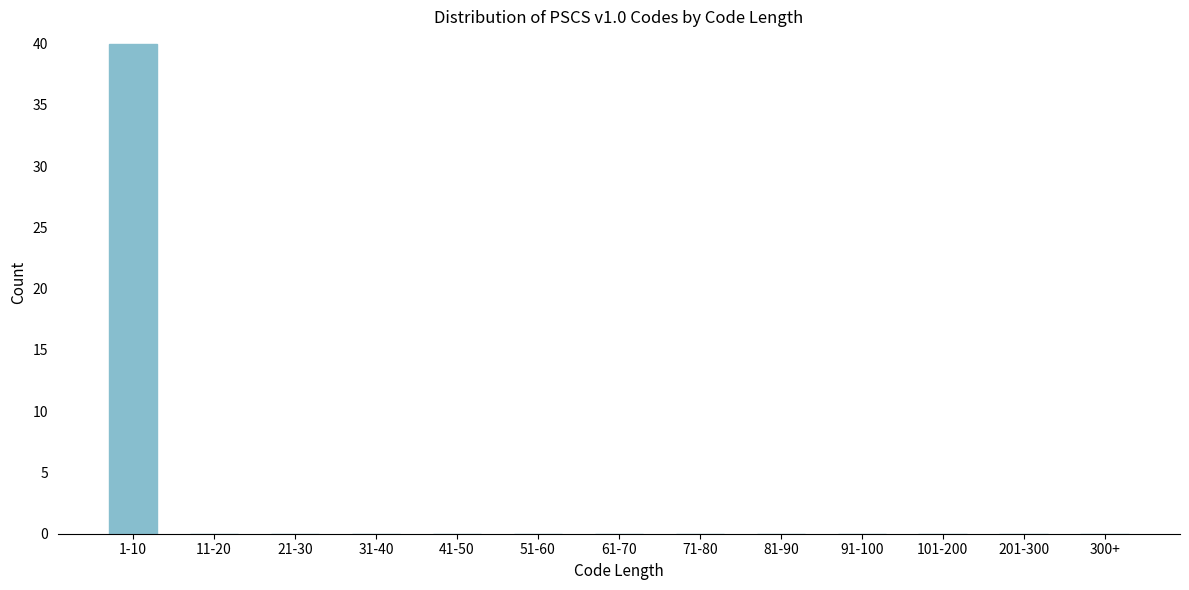

Reading left to right, extract all data points from this chart.

1-10=40	11-20=0	21-30=0	31-40=0	41-50=0	51-60=0	61-70=0	71-80=0	81-90=0	91-100=0	101-200=0	201-300=0	300+=0